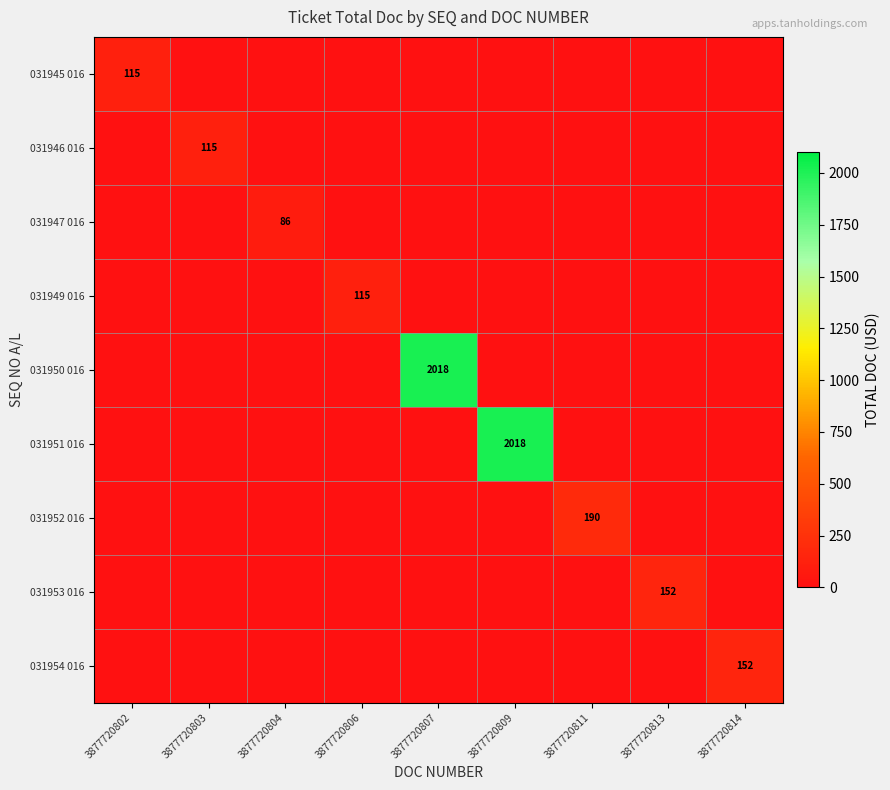

Which category has the lowest value across all series?

3877720803